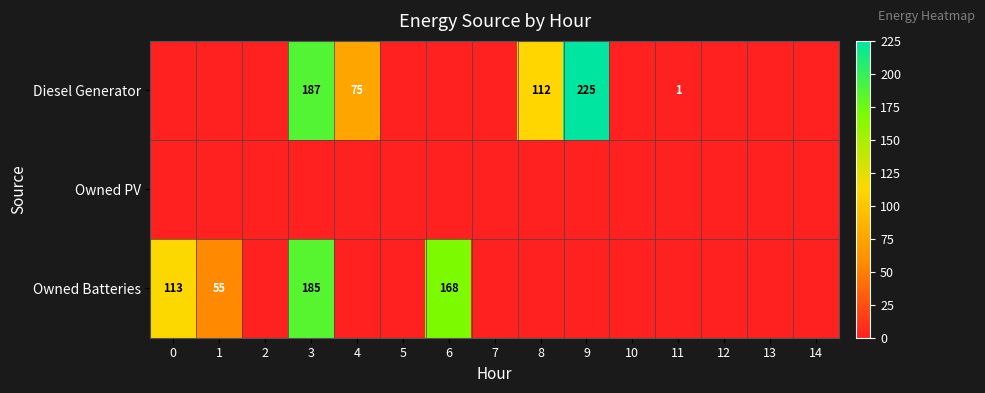

Is it true that Diesel Generator equals 112 at 8?

True